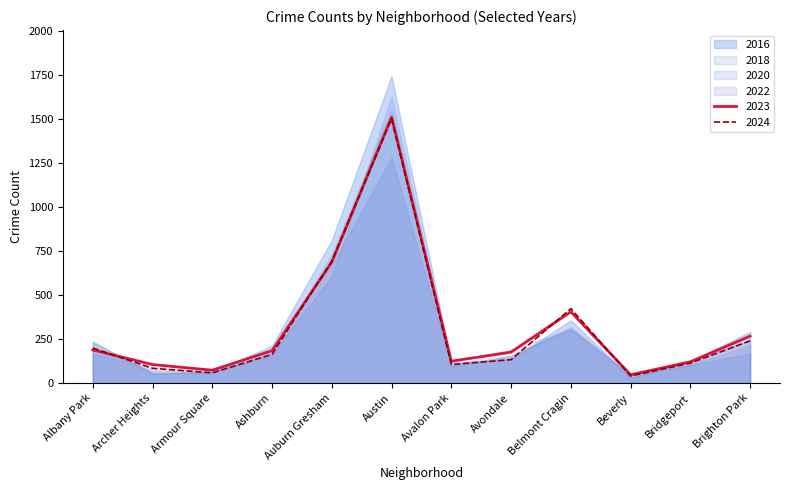

Which series changed the most between Avalon Park and Beverly?

2016